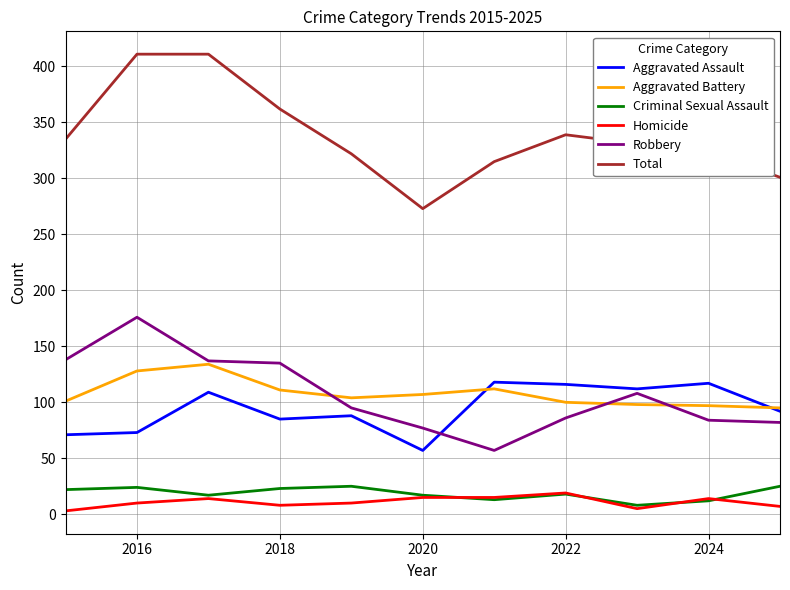

Rank the series by their maximum value, from highest to lowest.

Total, Robbery, Aggravated Battery, Aggravated Assault, Criminal Sexual Assault, Homicide